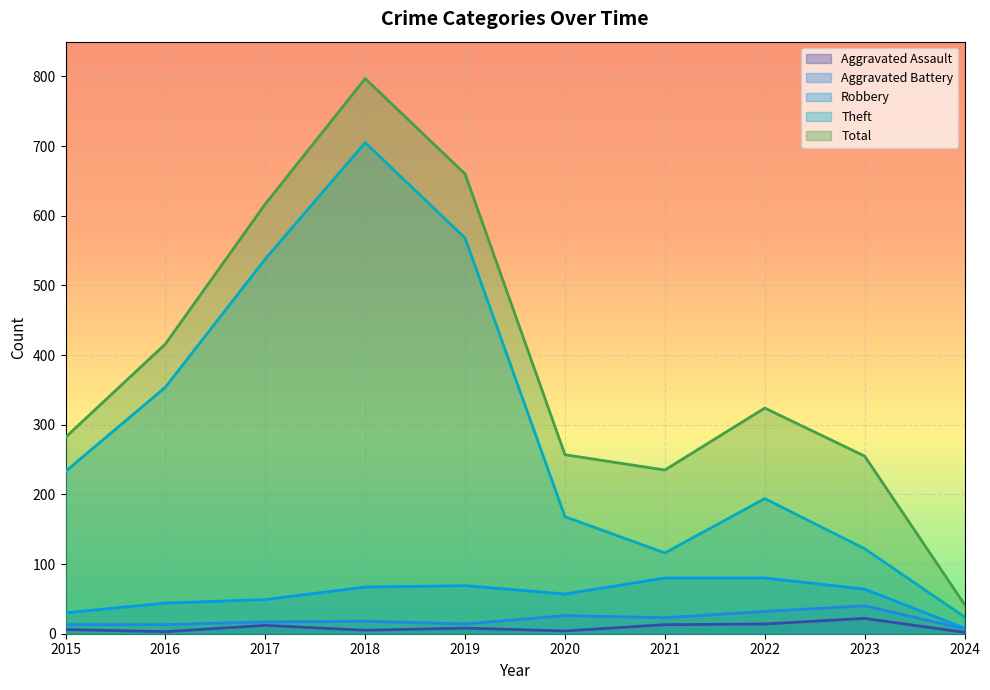

The Robbery series shows 53 at 2015. True or false?

False